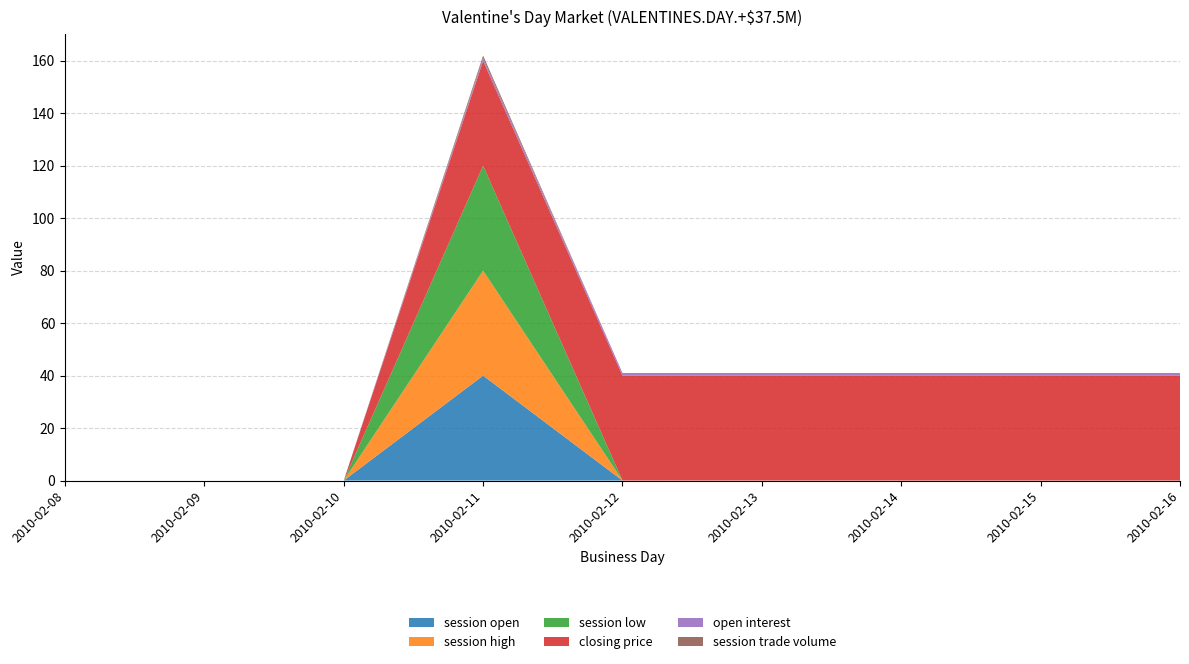

Reading left to right, extract all data points from this chart.

session open: 0	0	0	40	0	0	0	0	0
session high: 0	0	0	40	0	0	0	0	0
session low: 0	0	0	40	0	0	0	0	0
closing price: 0	0	0	40	40	40	40	40	40
open interest: 0	0	0	1	1	1	1	1	1
session trade volume: 0	0	0	1	0	0	0	0	0